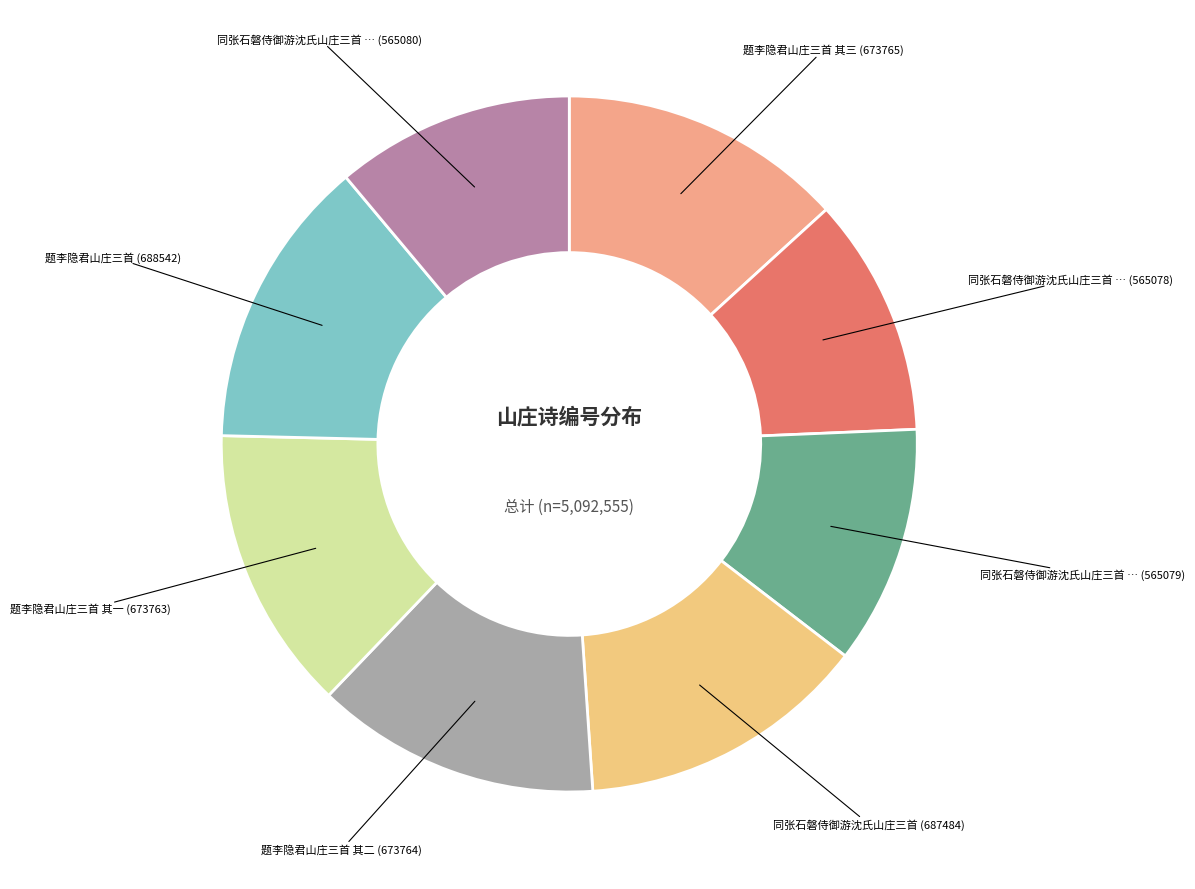

Which slice is the smallest?

同张石磐侍御游沈氏山庄三首 其一